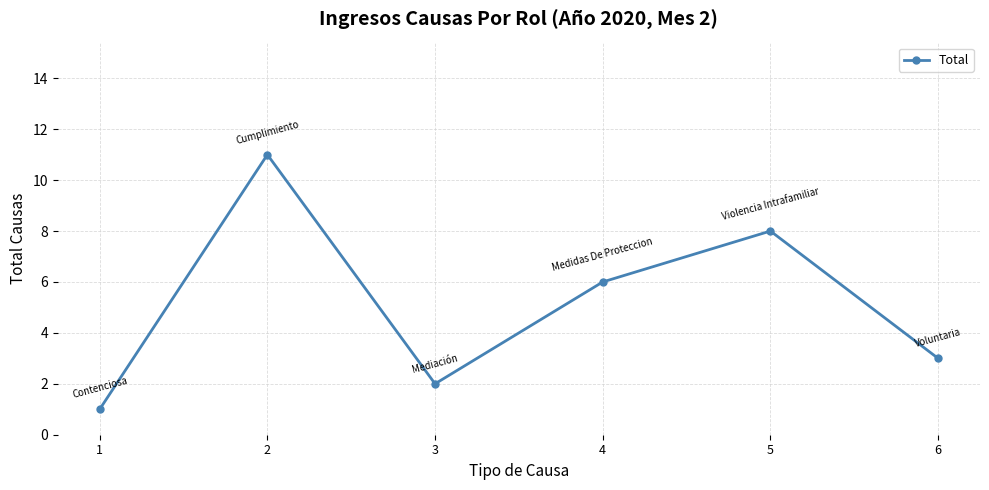

What is the value of the 3rd point from the left?

2